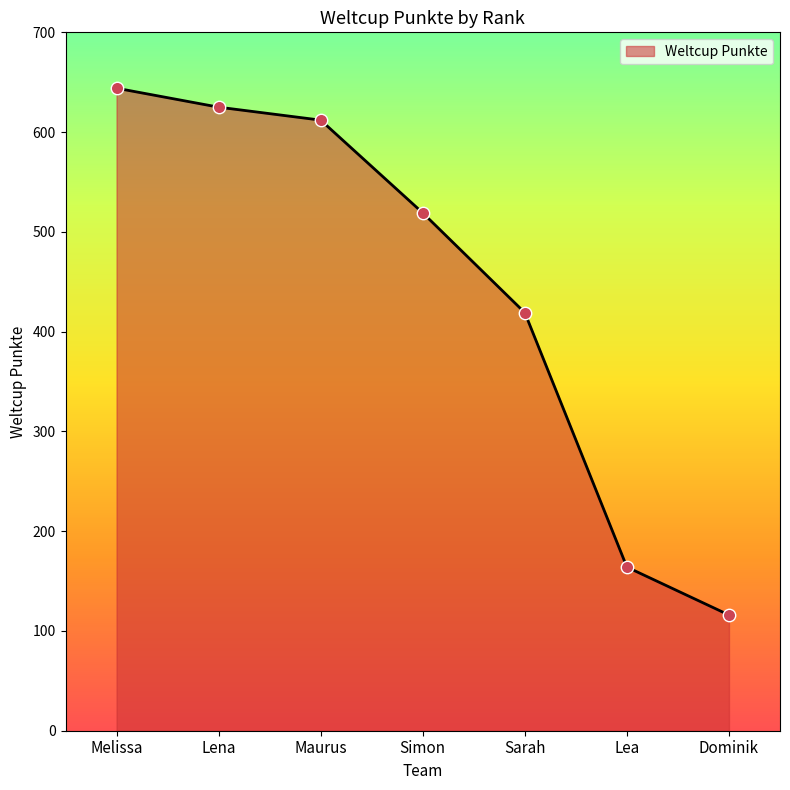

Between Lena and Dominik, which is larger?

Lena